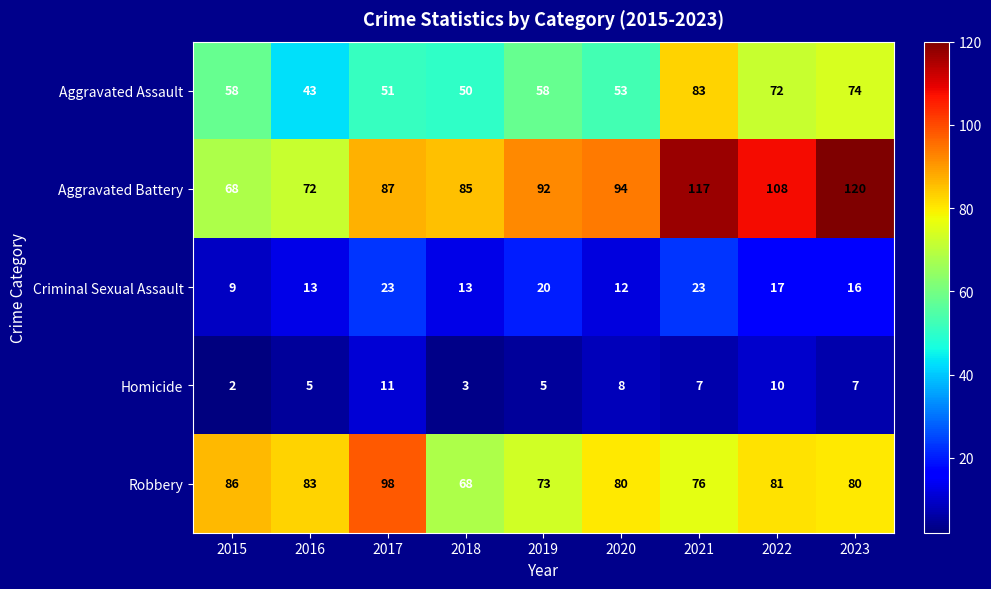

Count the number of data series in this chart.

5